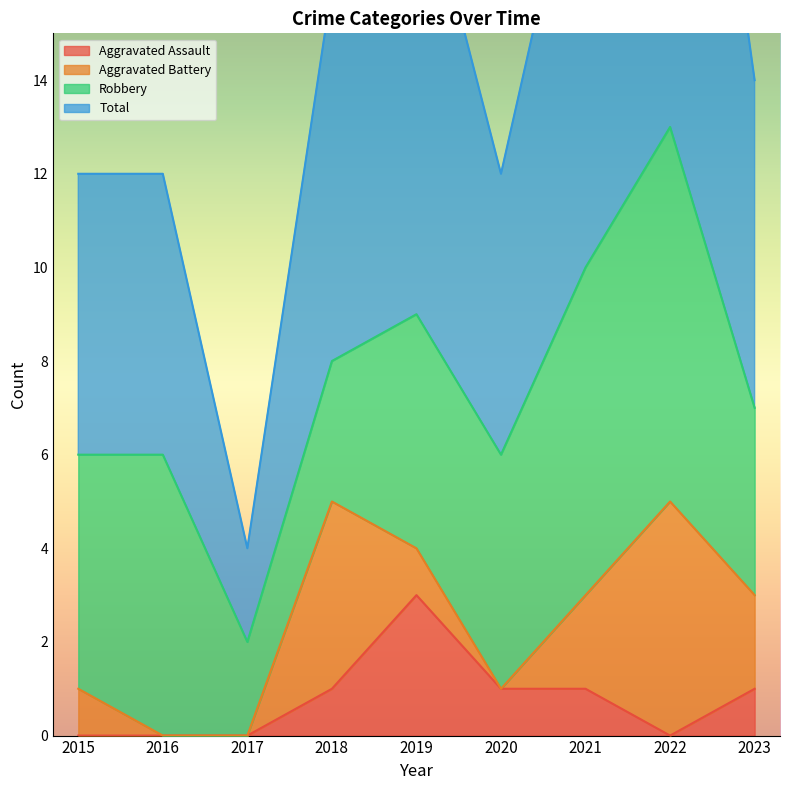

Rank the categories by Aggravated Assault value from highest to lowest.

2019, 2018, 2020, 2021, 2023, 2015, 2016, 2017, 2022